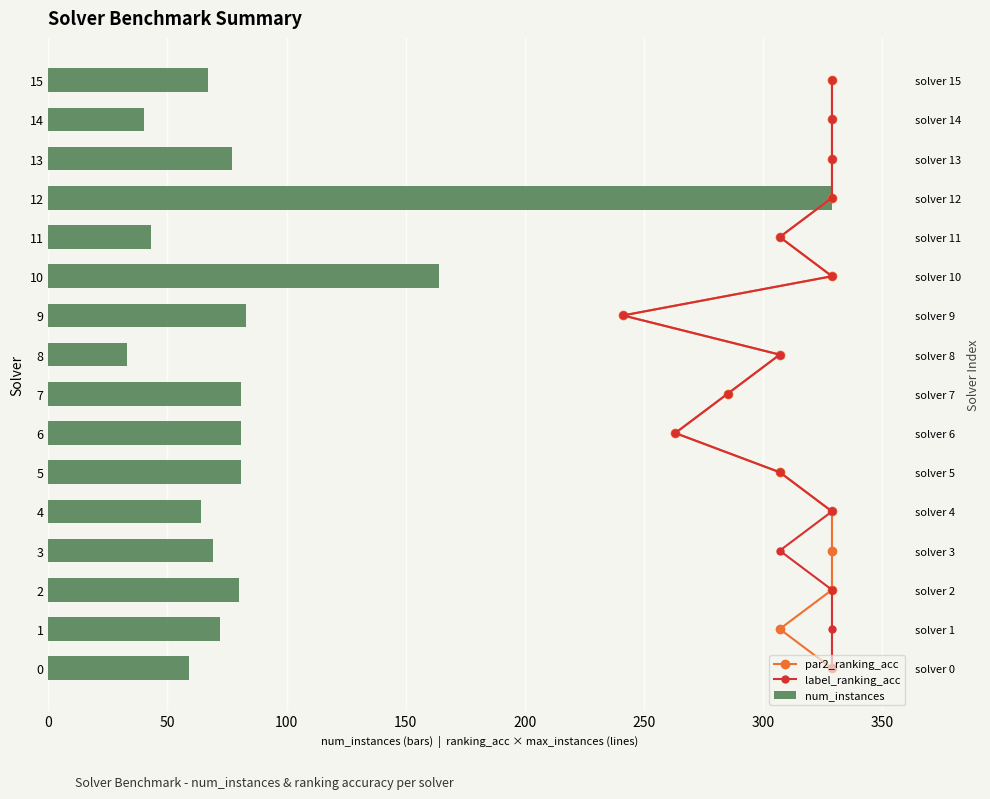

What are all the series names shown in the legend?

par2_ranking_acc, label_ranking_acc, num_instances